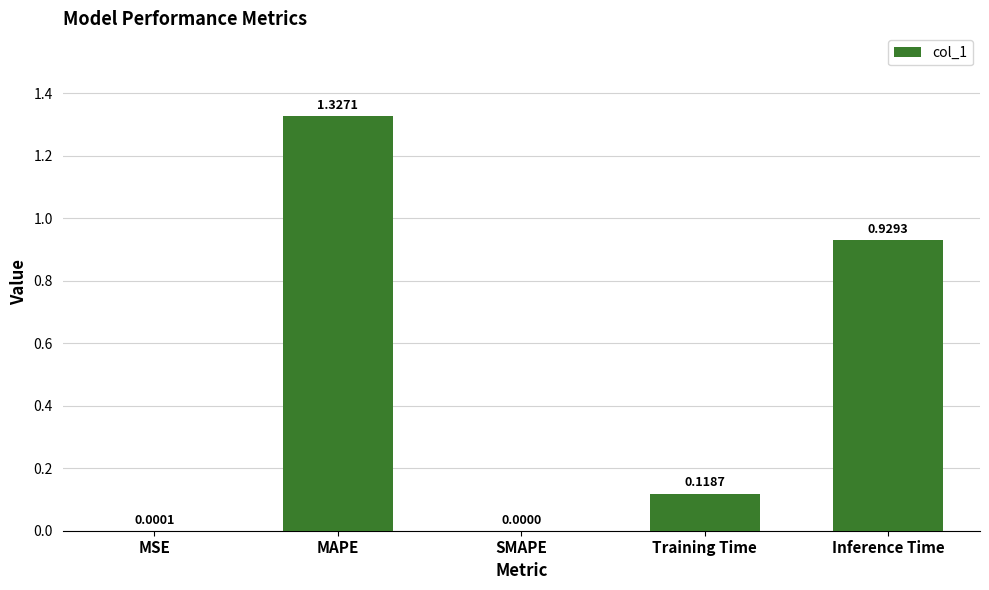

Which category has the highest value across all series?

MAPE